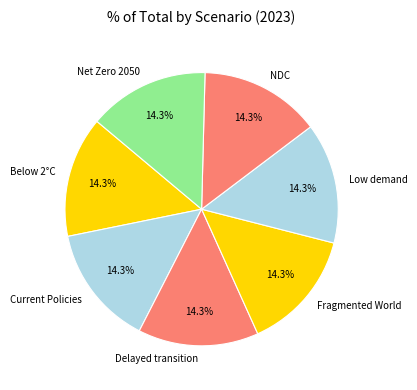

Is there any slice that represents more than half of the pie?

No